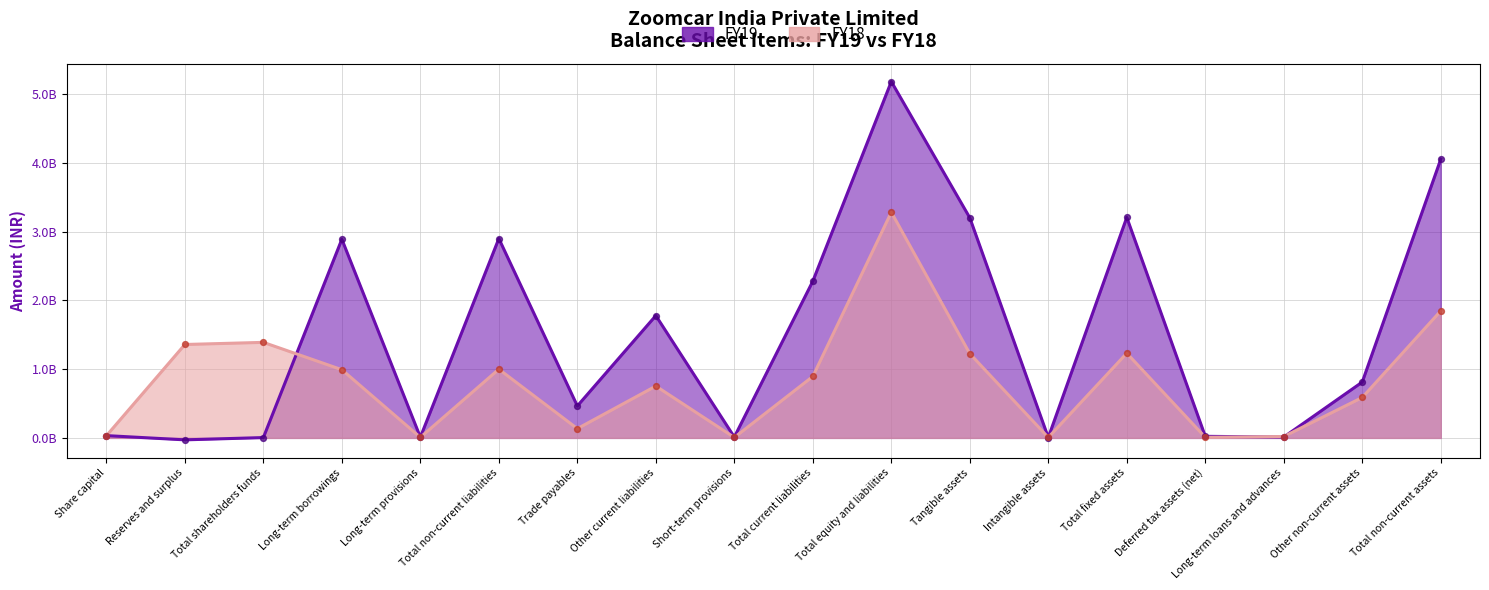

What are all the series names shown in the legend?

FY19, FY18